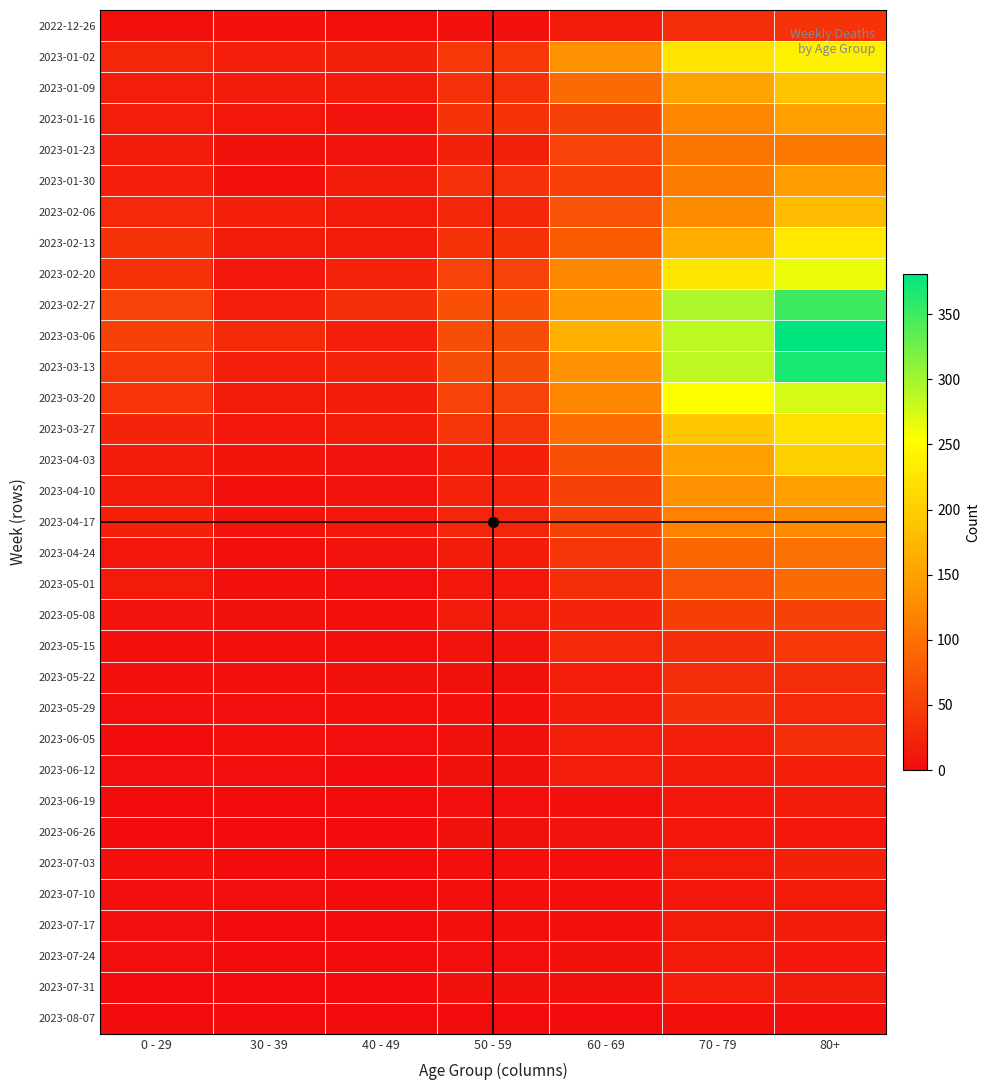

Reading right to left, extract all data points from this chart.

2022-12-26: 80+=38	70 - 79=32	60 - 69=16	50 - 59=5	40 - 49=4	30 - 39=5	0 - 29=4
2023-01-02: 80+=238	70 - 79=225	60 - 69=134	50 - 59=44	40 - 49=21	30 - 39=18	0 - 29=26
2023-01-09: 80+=189	70 - 79=153	60 - 69=94	50 - 59=37	40 - 49=16	30 - 39=15	0 - 29=17
2023-01-16: 80+=150	70 - 79=121	60 - 69=54	50 - 59=38	40 - 49=8	30 - 39=11	0 - 29=17
2023-01-23: 80+=110	70 - 79=104	60 - 69=55	50 - 59=21	40 - 49=8	30 - 39=6	0 - 29=15
2023-01-30: 80+=148	70 - 79=112	60 - 69=51	50 - 59=37	40 - 49=15	30 - 39=4	0 - 29=18
2023-02-06: 80+=179	70 - 79=127	60 - 69=72	50 - 59=26	40 - 49=14	30 - 39=20	0 - 29=28
2023-02-13: 80+=230	70 - 79=165	60 - 69=80	50 - 59=38	40 - 49=13	30 - 39=14	0 - 29=39
2023-02-20: 80+=263	70 - 79=227	60 - 69=123	50 - 59=55	40 - 49=23	30 - 39=10	0 - 29=38
2023-02-27: 80+=350	70 - 79=295	60 - 69=143	50 - 59=68	40 - 49=36	30 - 39=18	0 - 29=55
2023-03-06: 80+=381	70 - 79=287	60 - 69=167	50 - 59=65	40 - 49=19	30 - 39=30	0 - 29=54
2023-03-13: 80+=368	70 - 79=286	60 - 69=134	50 - 59=65	40 - 49=23	30 - 39=19	0 - 29=44
2023-03-20: 80+=275	70 - 79=253	60 - 69=122	50 - 59=55	40 - 49=16	30 - 39=13	0 - 29=40
2023-03-27: 80+=222	70 - 79=193	60 - 69=98	50 - 59=41	40 - 49=16	30 - 39=12	0 - 29=24
2023-04-03: 80+=203	70 - 79=149	60 - 69=68	50 - 59=20	40 - 49=8	30 - 39=9	0 - 29=13
2023-04-10: 80+=149	70 - 79=133	60 - 69=54	50 - 59=23	40 - 49=8	30 - 39=5	0 - 29=13
2023-04-17: 80+=126	70 - 79=117	60 - 69=54	50 - 59=25	40 - 49=11	30 - 39=8	0 - 29=20
2023-04-24: 80+=100	70 - 79=90	60 - 69=41	50 - 59=16	40 - 49=7	30 - 39=3	0 - 29=11
2023-05-01: 80+=95	70 - 79=71	60 - 69=33	50 - 59=11	40 - 49=2	30 - 39=4	0 - 29=13
2023-05-08: 80+=54	70 - 79=50	60 - 69=23	50 - 59=15	40 - 49=4	30 - 39=6	0 - 29=8
2023-05-15: 80+=44	70 - 79=35	60 - 69=29	50 - 59=7	40 - 49=3	30 - 39=4	0 - 29=4
2023-05-22: 80+=32	70 - 79=32	60 - 69=18	50 - 59=6	40 - 49=6	30 - 39=3	0 - 29=3
2023-05-29: 80+=29	70 - 79=35	60 - 69=15	50 - 59=5	40 - 49=3	30 - 39=2	0 - 29=2
2023-06-05: 80+=33	70 - 79=17	60 - 69=17	50 - 59=6	40 - 49=2	30 - 39=3	0 - 29=1
2023-06-12: 80+=20	70 - 79=13	60 - 69=17	50 - 59=6	40 - 49=1	30 - 39=2	0 - 29=2
2023-06-19: 80+=16	70 - 79=10	60 - 69=4	50 - 59=2	40 - 49=1	30 - 39=1	0 - 29=1
2023-06-26: 80+=11	70 - 79=11	60 - 69=7	50 - 59=6	40 - 49=0	30 - 39=1	0 - 29=1
2023-07-03: 80+=21	70 - 79=14	60 - 69=4	50 - 59=3	40 - 49=0	30 - 39=0	0 - 29=3
2023-07-10: 80+=14	70 - 79=12	60 - 69=4	50 - 59=3	40 - 49=1	30 - 39=2	0 - 29=2
2023-07-17: 80+=15	70 - 79=13	60 - 69=5	50 - 59=3	40 - 49=0	30 - 39=0	0 - 29=2
2023-07-24: 80+=12	70 - 79=13	60 - 69=6	50 - 59=2	40 - 49=1	30 - 39=1	0 - 29=2
2023-07-31: 80+=15	70 - 79=18	60 - 69=6	50 - 59=6	40 - 49=0	30 - 39=1	0 - 29=1
2023-08-07: 80+=5	70 - 79=3	60 - 69=1	50 - 59=0	40 - 49=0	30 - 39=0	0 - 29=0